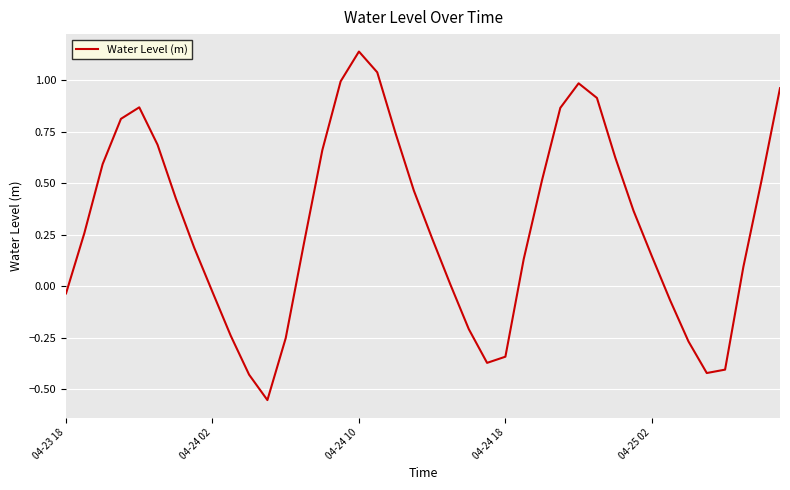

Count the number of data series in this chart.

1